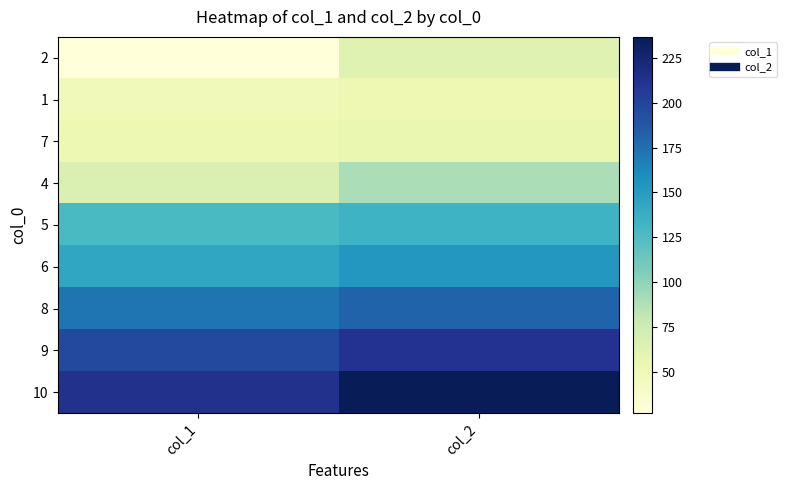

At how many categories does at least one series exceed 27?

2